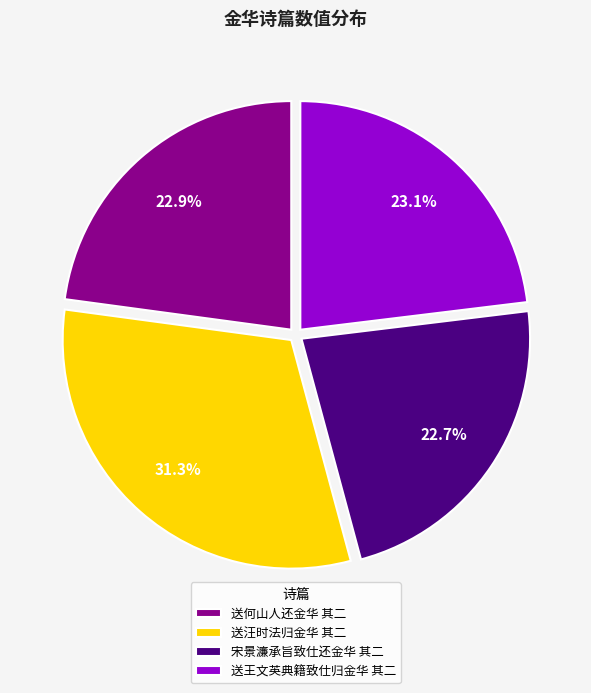

Count the number of slices in the pie.

4